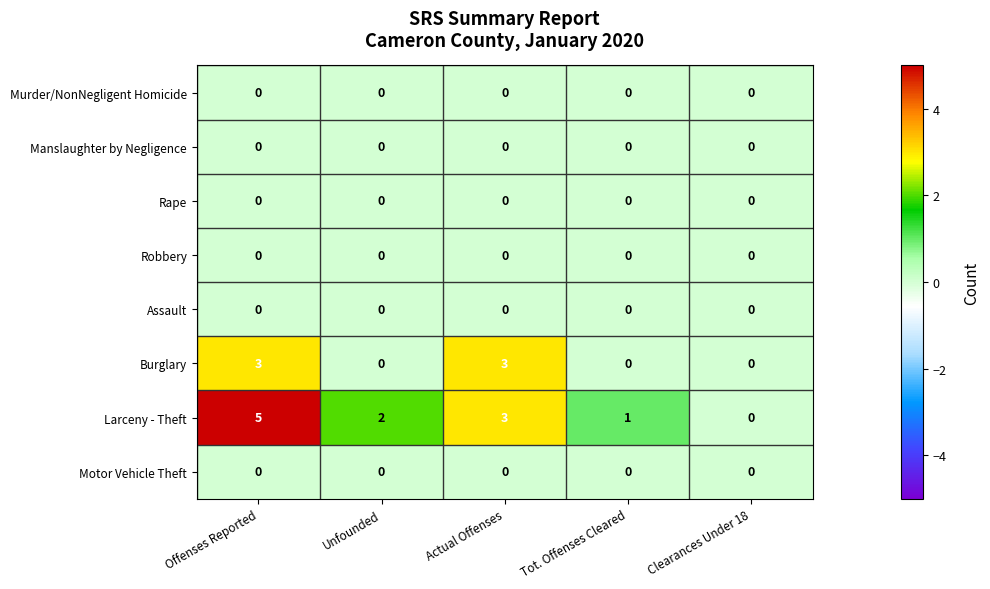

The Robbery series shows 0 at Offenses Reported. True or false?

True